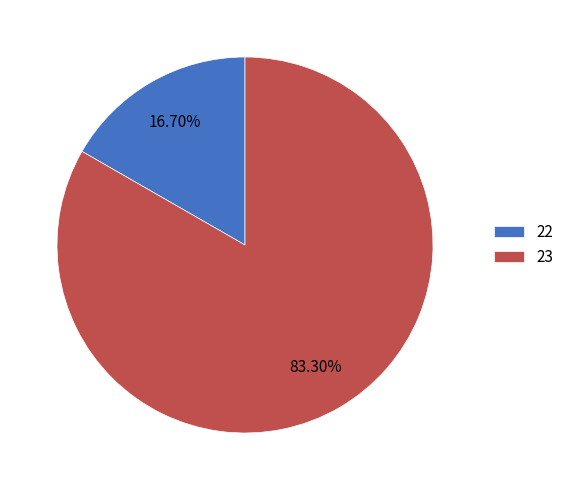

Does 22 account for over 50% of the chart?

No